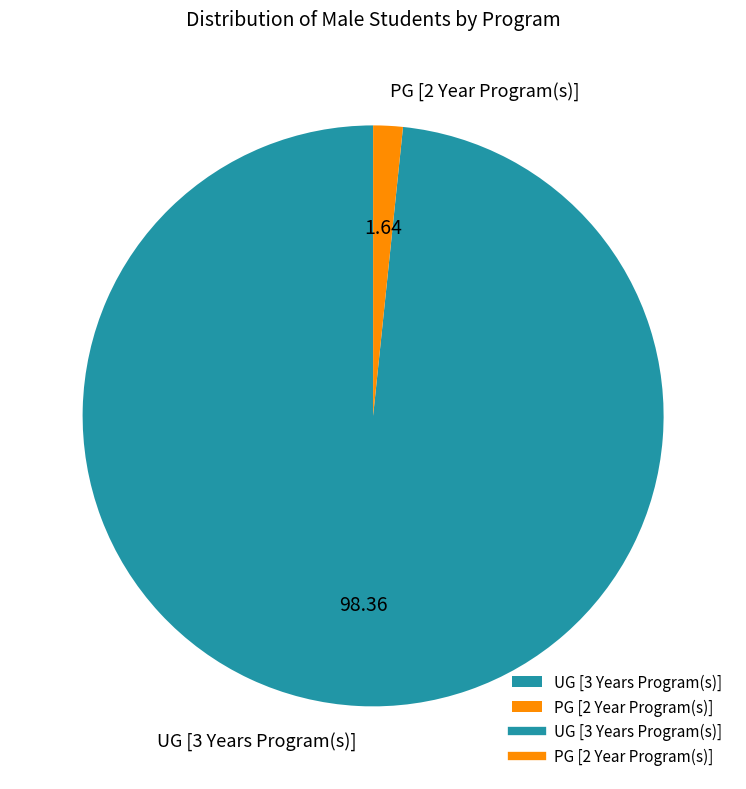

Is UG [3 Years Program(s)] the majority of the pie?

Yes